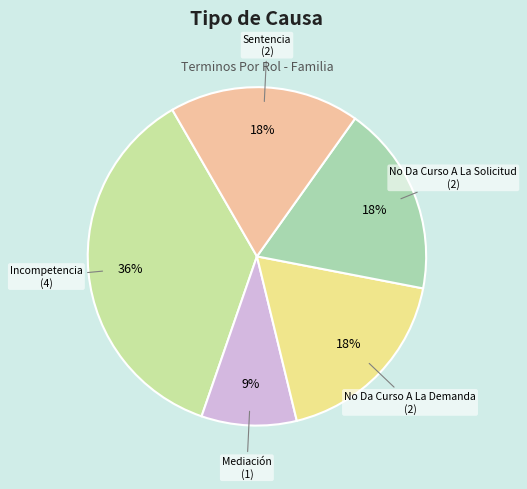

To the nearest percent, what is the difference between the Mediación and No Da Curso A La Solicitud slice percentages?

9%